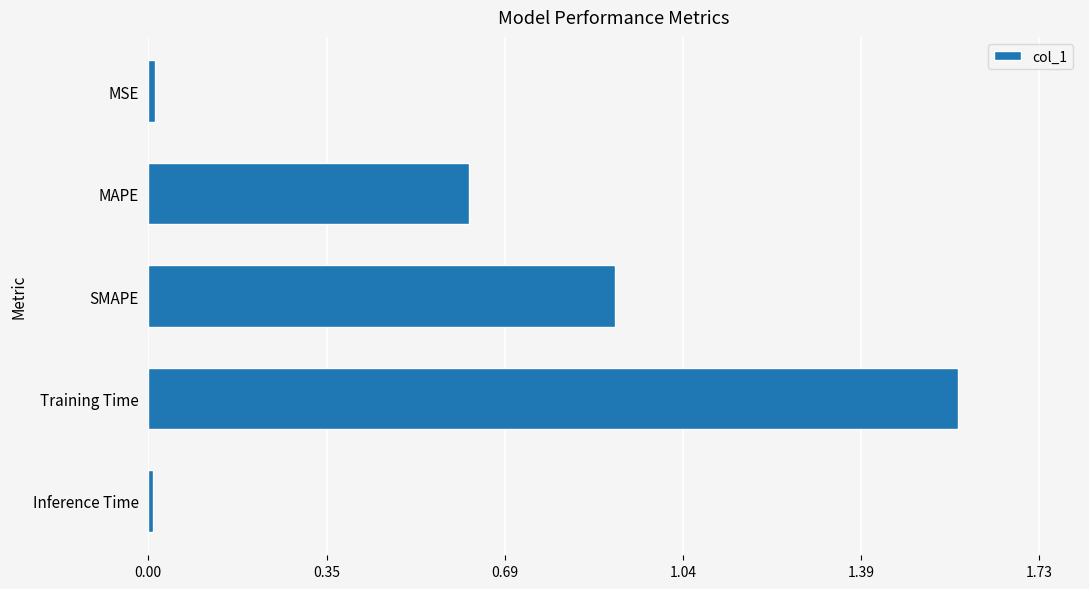

The chart shows a value of 0.0 at MSE. True or false?

True